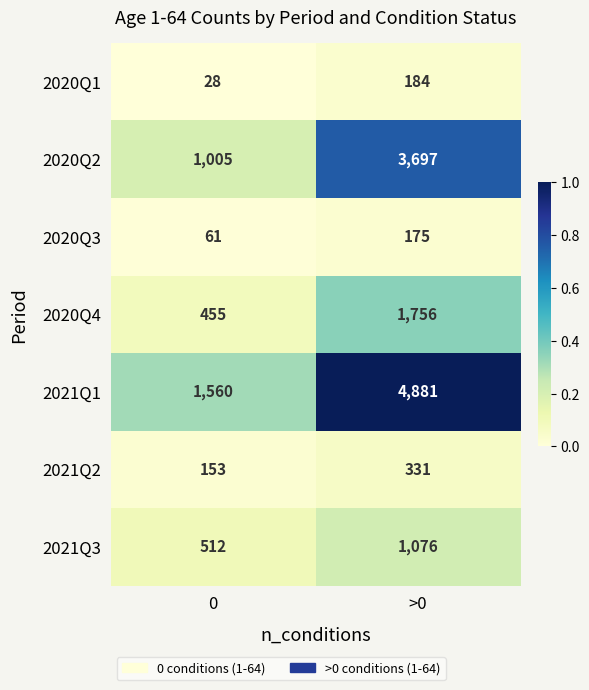

What is the difference between the highest and lowest values at >0?

4706